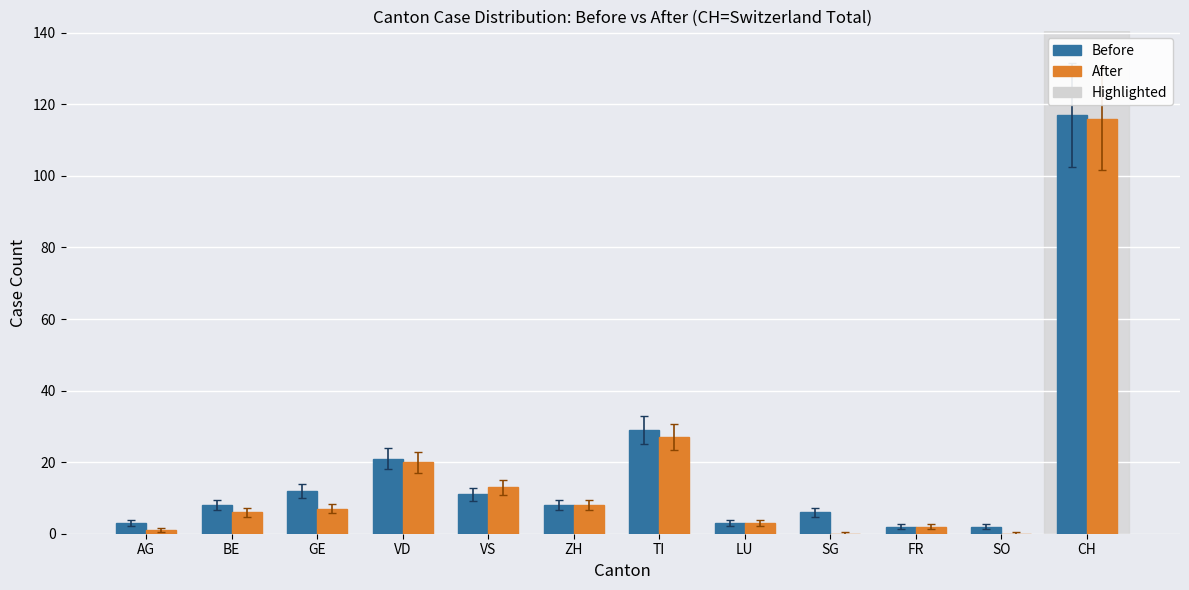

At which label is After closest to 58?

TI